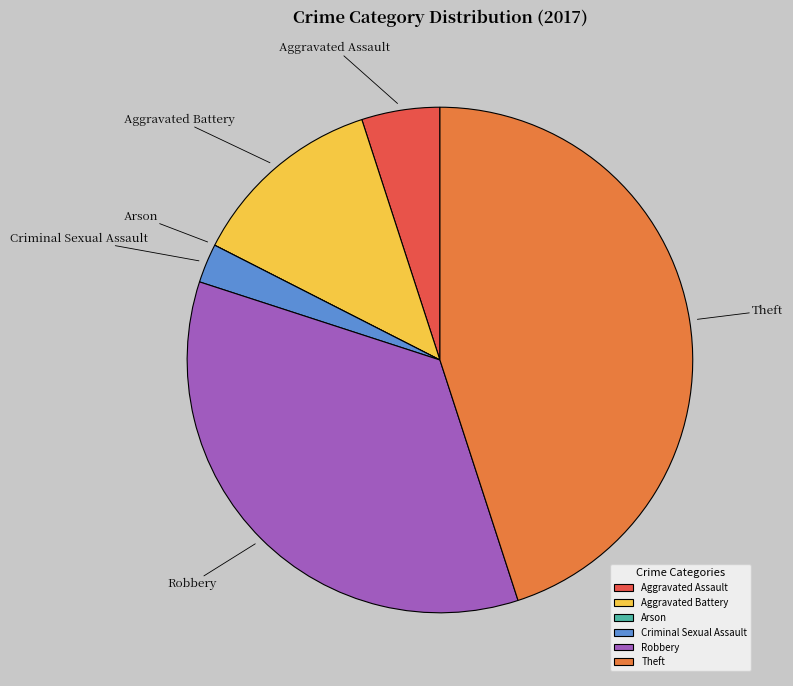

Does any single category account for the majority?

No